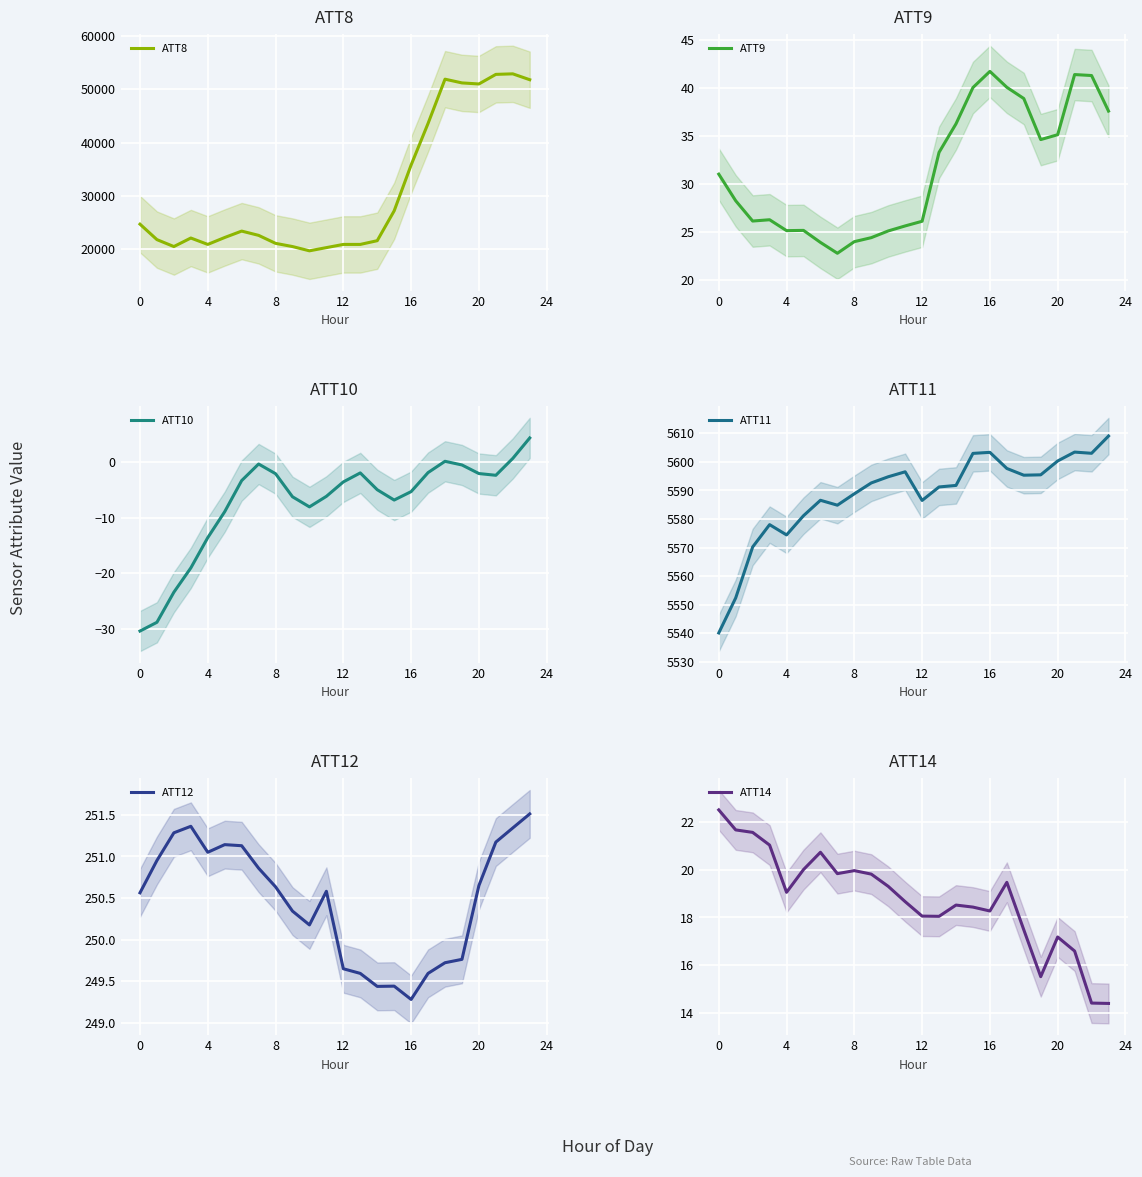

Where is ATT10 nearest to the value -13?

4